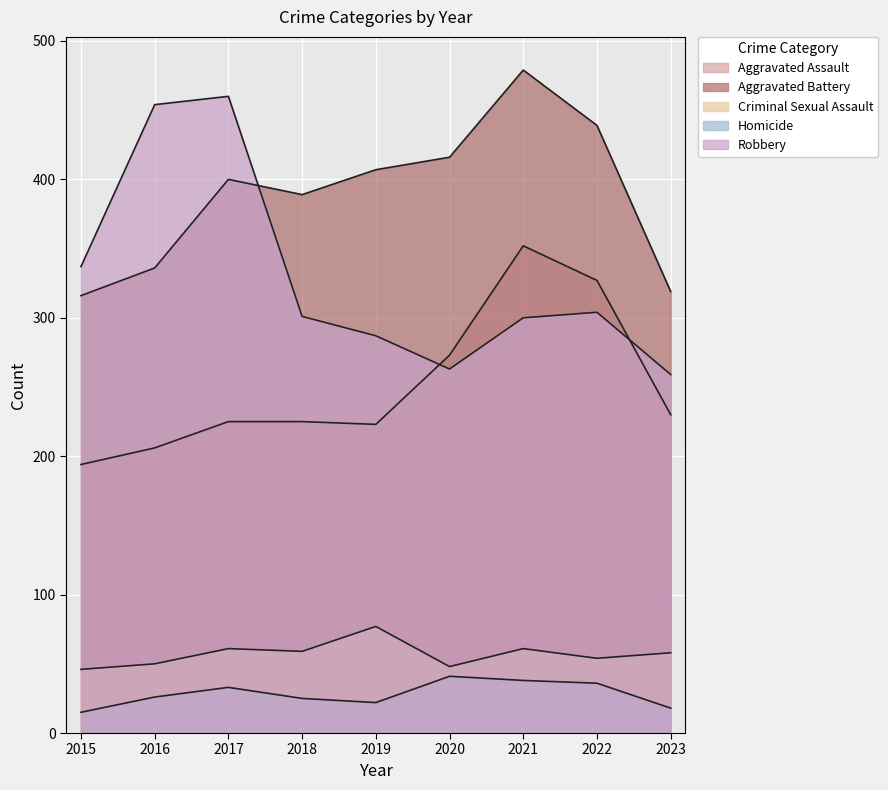

True or false: Aggravated Battery and Homicide cross at least once.

False